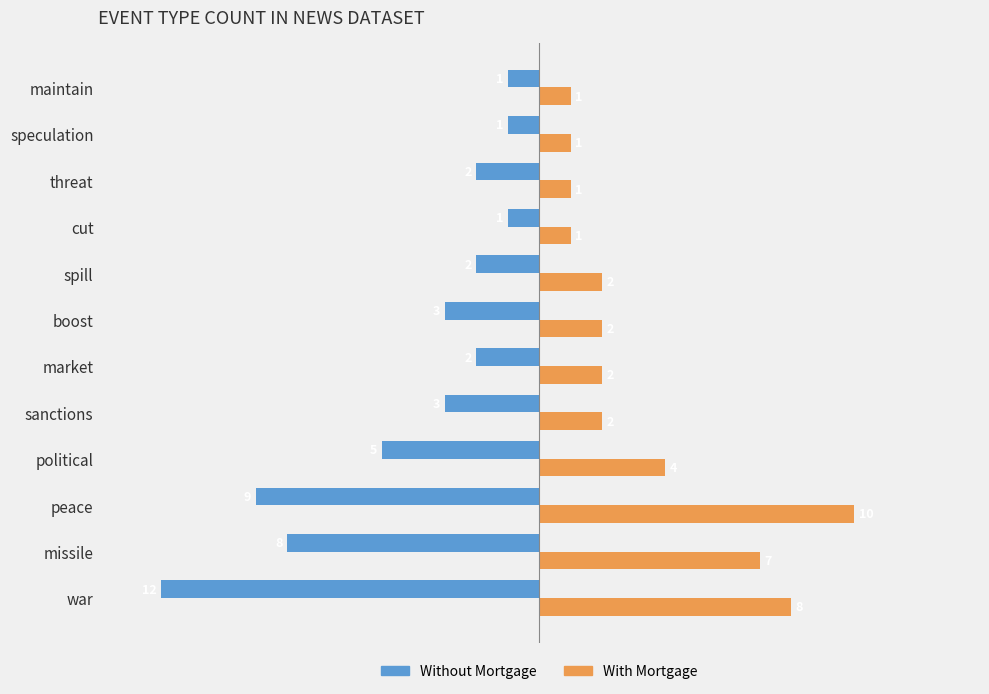

What is the smallest value displayed?

-12